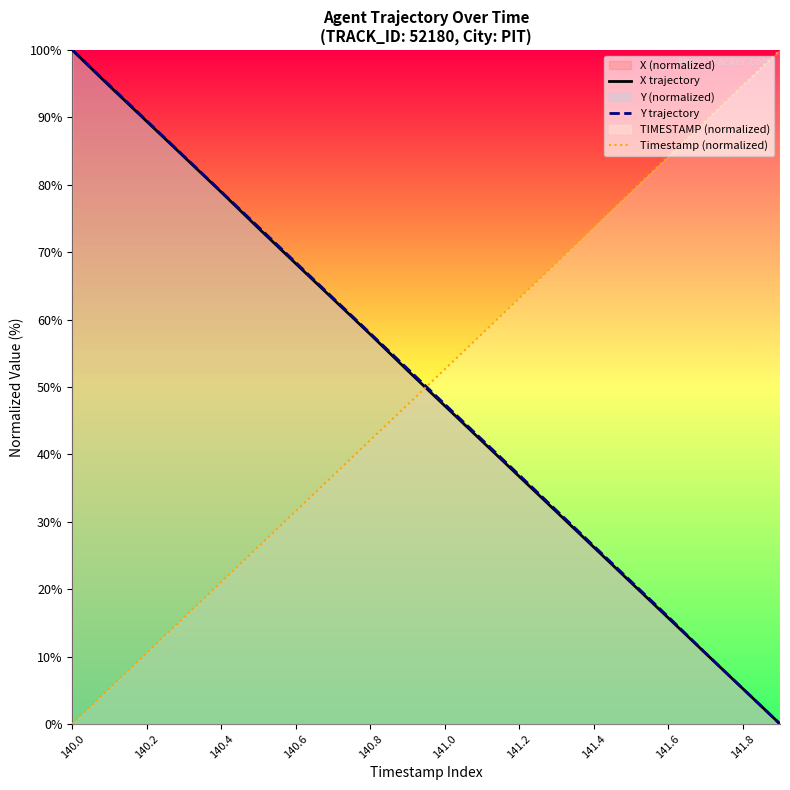

True or false: Timestamp (normalized) has a value of 14.7 at 140.8.

False